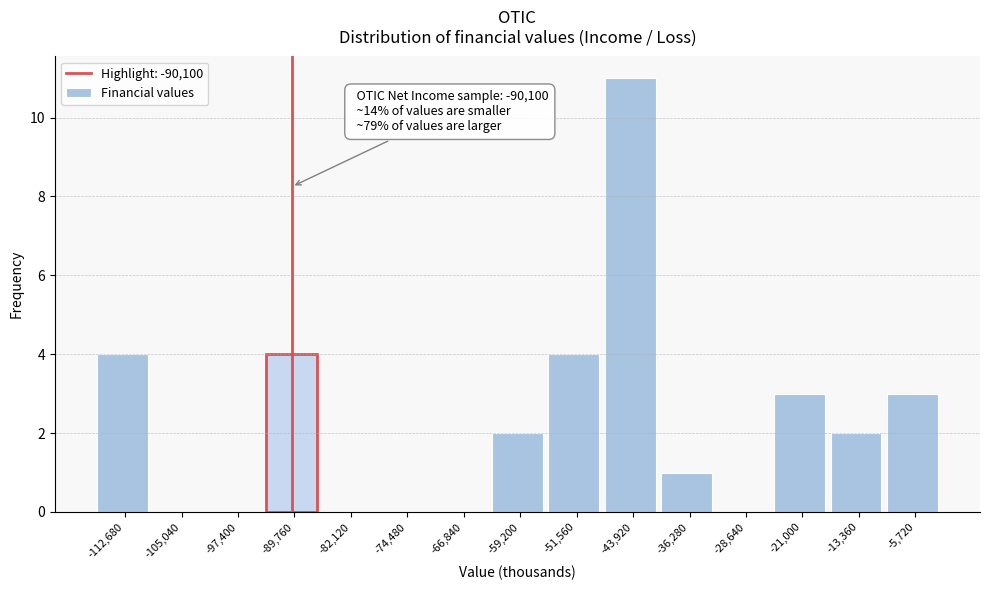

Over which range of the x-axis is the bar tallest?

-48000 to -40000